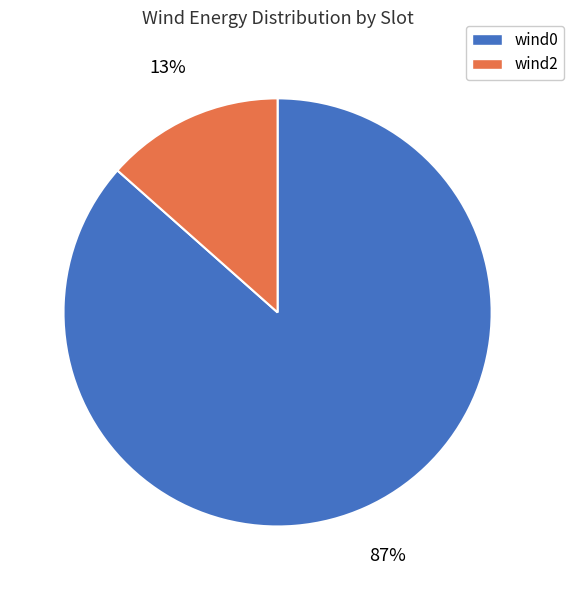

To the nearest percent, what is the average slice percentage?

50%